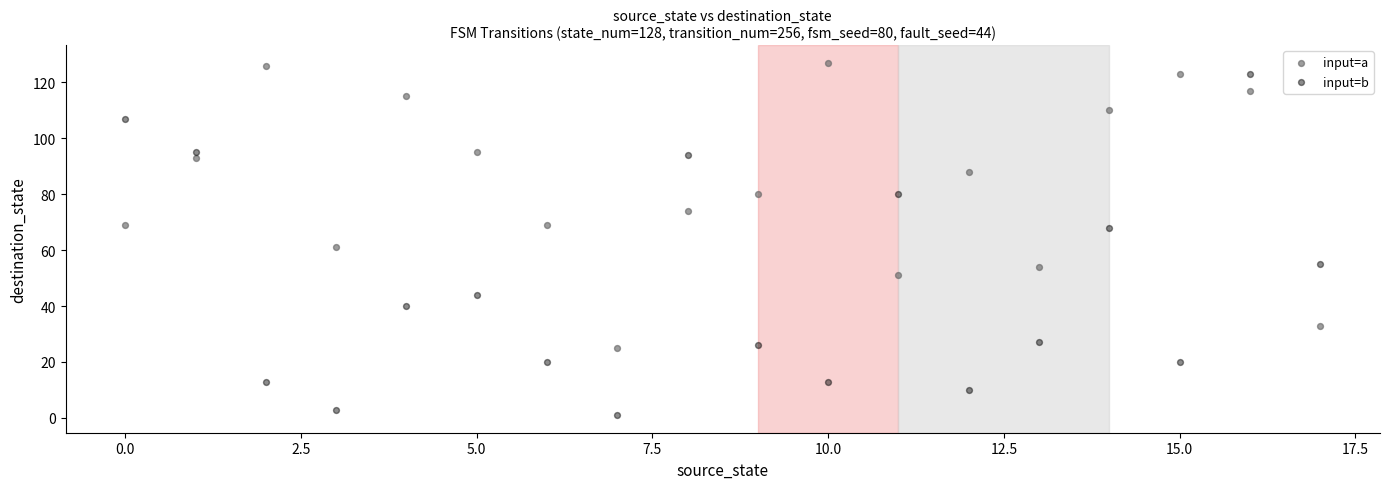

Which series reaches the maximum Y coordinate?

input=a